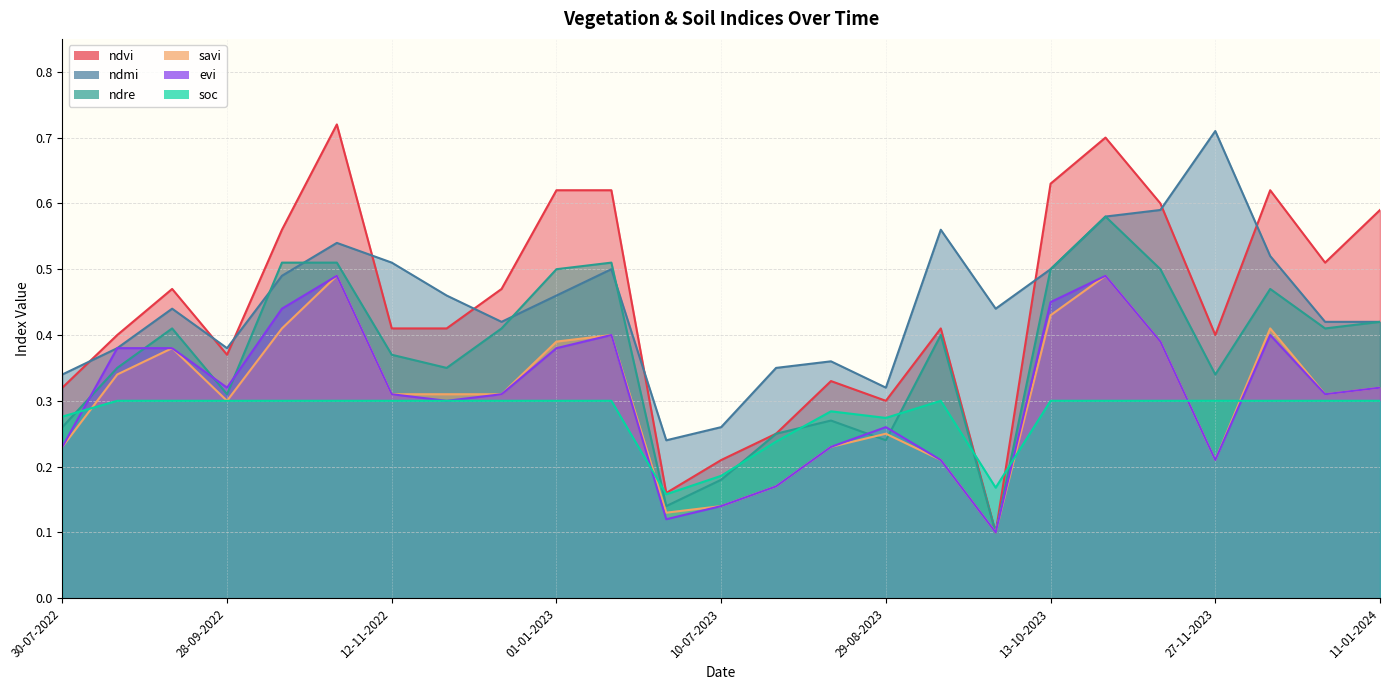

Which series has the largest range (max minus min)?

ndvi